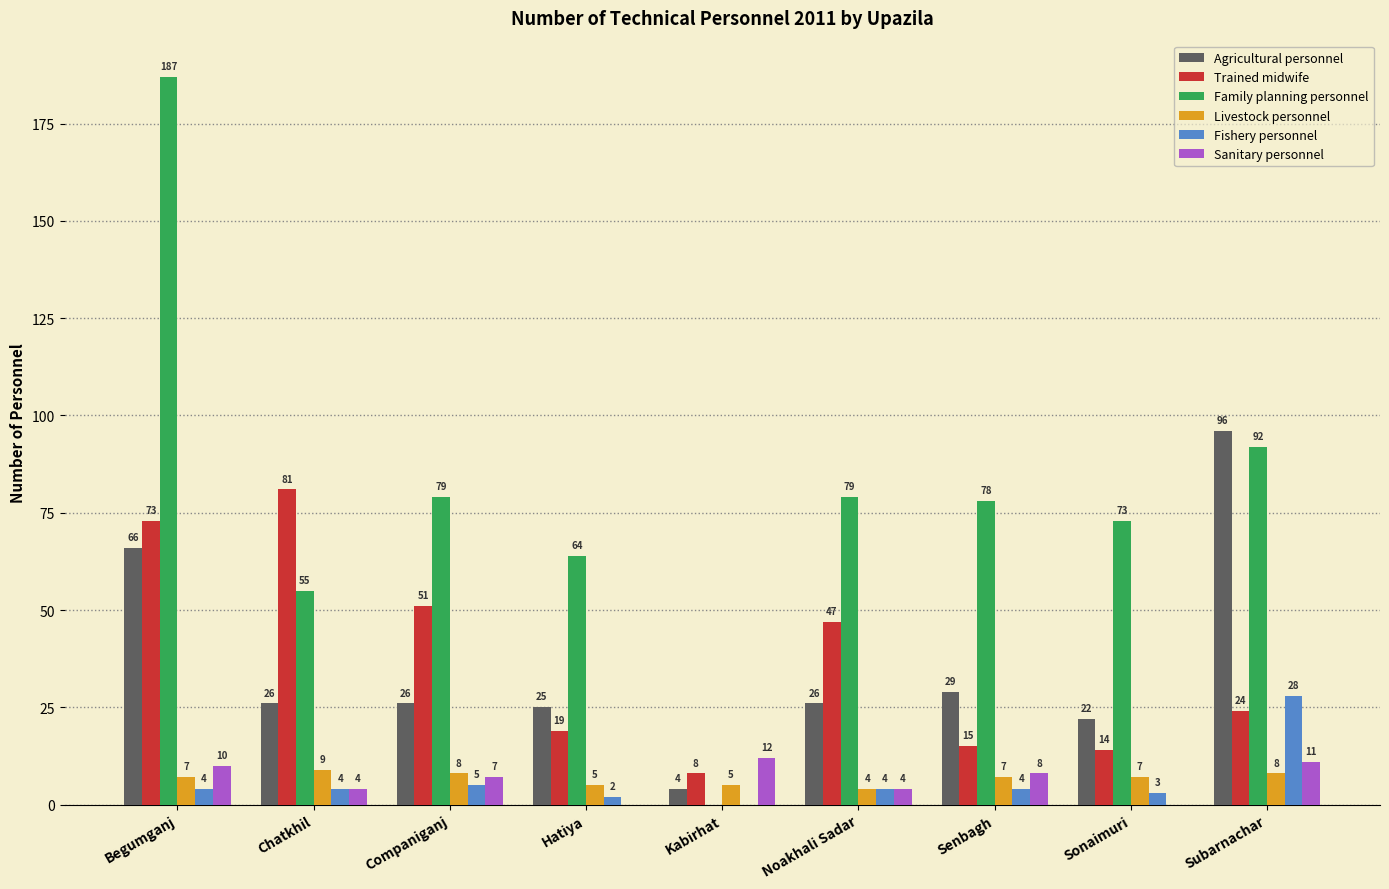

Reading left to right, extract all data points from this chart.

Agricultural personnel: 66	26	26	25	4	26	29	22	96
Trained midwife: 73	81	51	19	8	47	15	14	24
Family planning personnel: 187	55	79	64	0	79	78	73	92
Livestock personnel: 7	9	8	5	5	4	7	7	8
Fishery personnel: 4	4	5	2	0	4	4	3	28
Sanitary personnel: 10	4	7	0	12	4	8	0	11